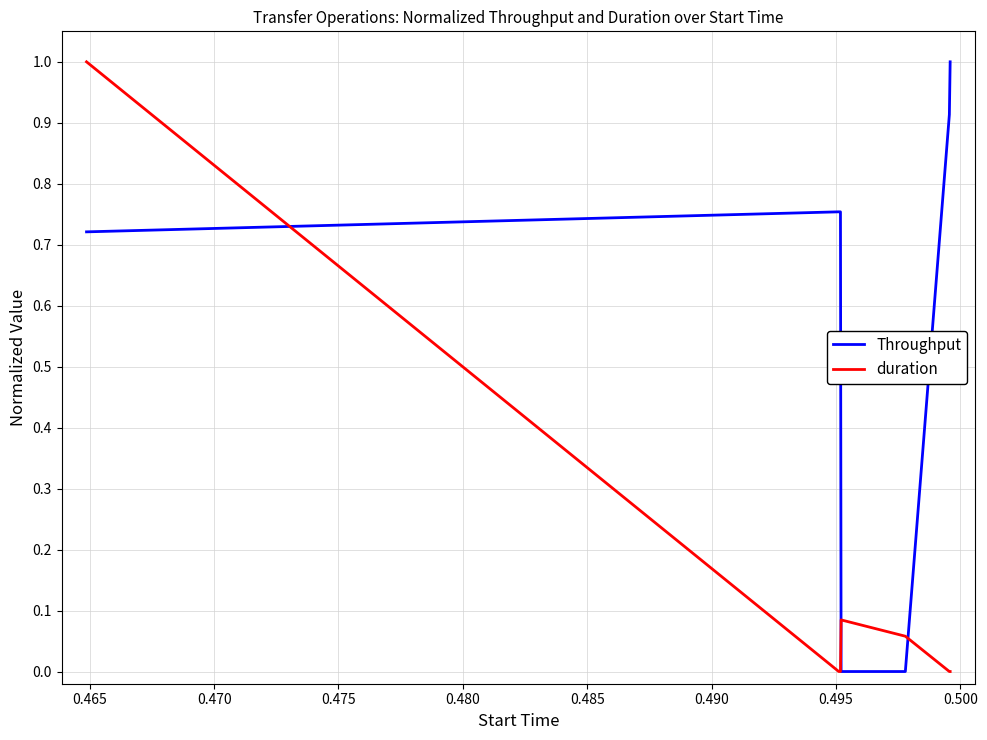

Which series has the largest total across all categories?

Throughput